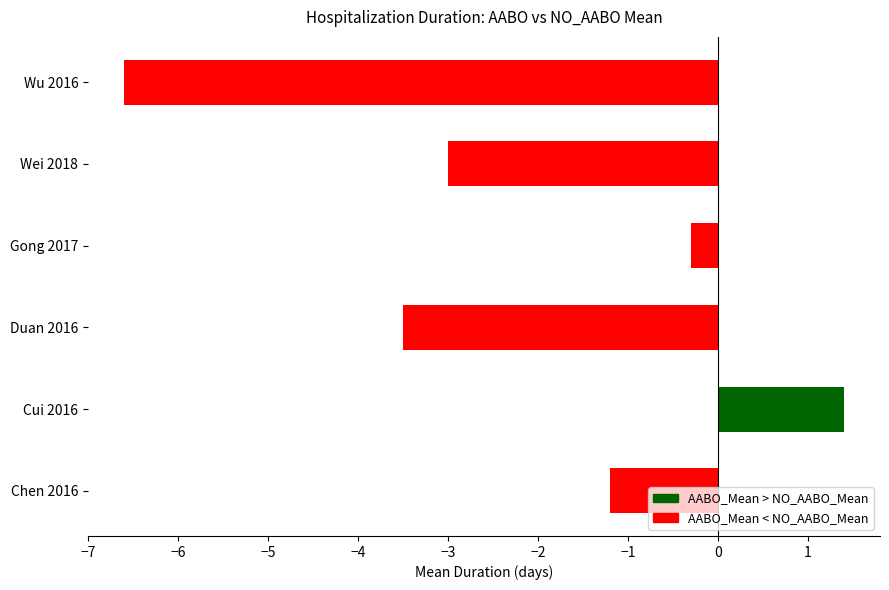

What is the greatest value displayed?

1.4